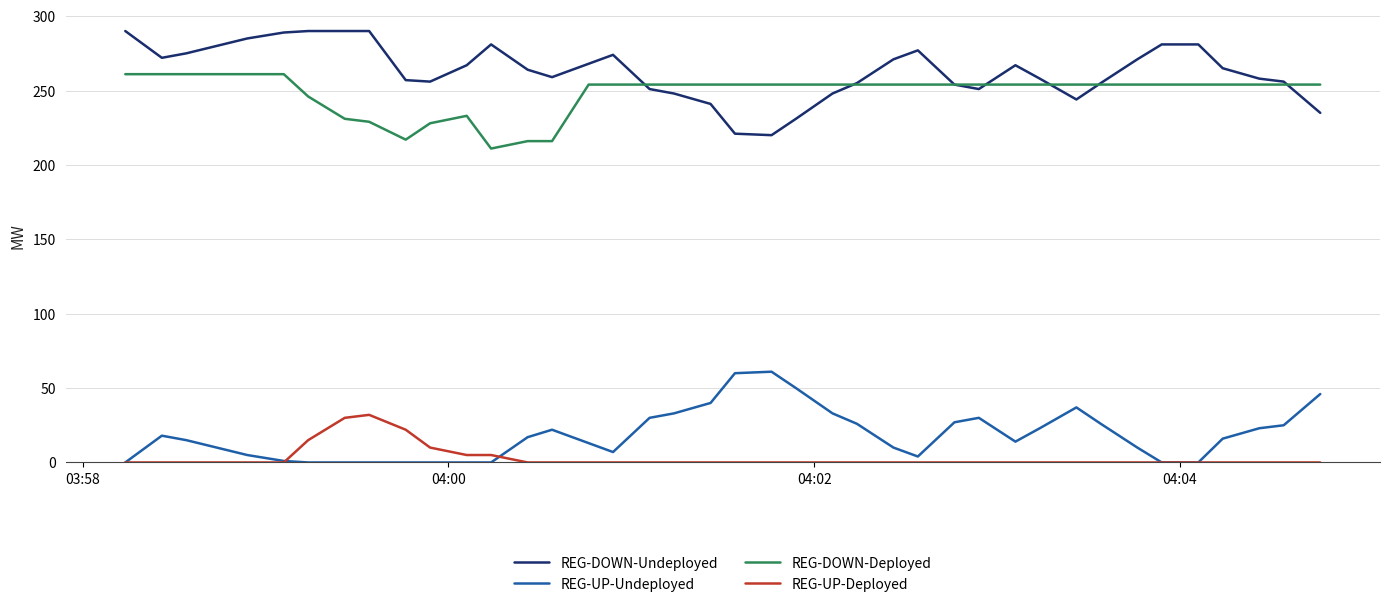

Which series has the largest total across all categories?

REG-DOWN-Undeployed